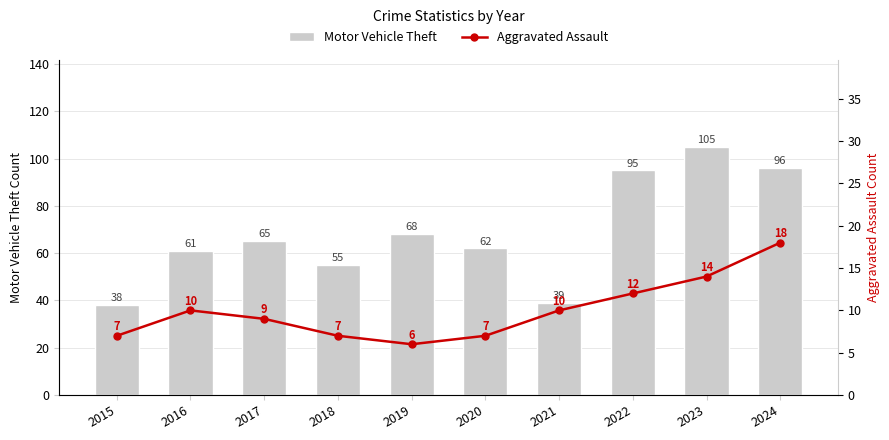

What are all the series names shown in the legend?

Motor Vehicle Theft, Aggravated Assault